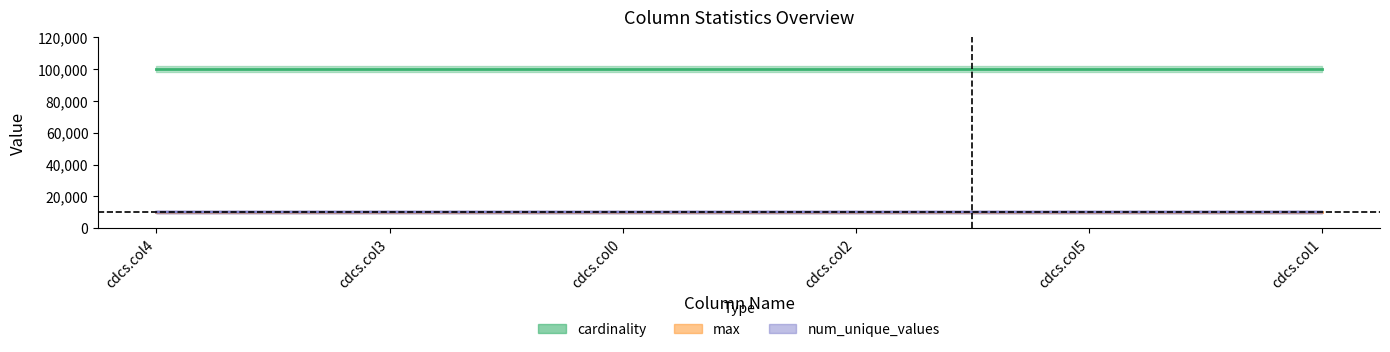

The cardinality series shows 151788 at cdcs.col0. True or false?

False